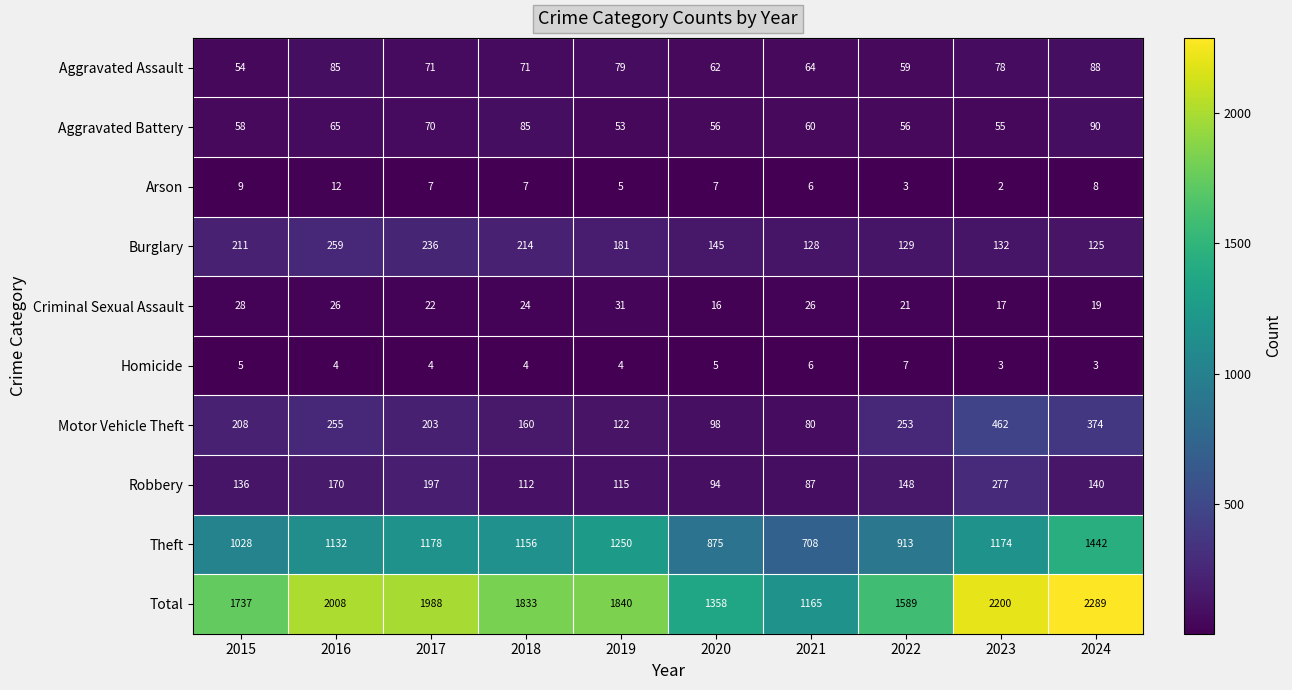

Is the value of Homicide at 2024 greater than the value of Burglary at 2016?

No